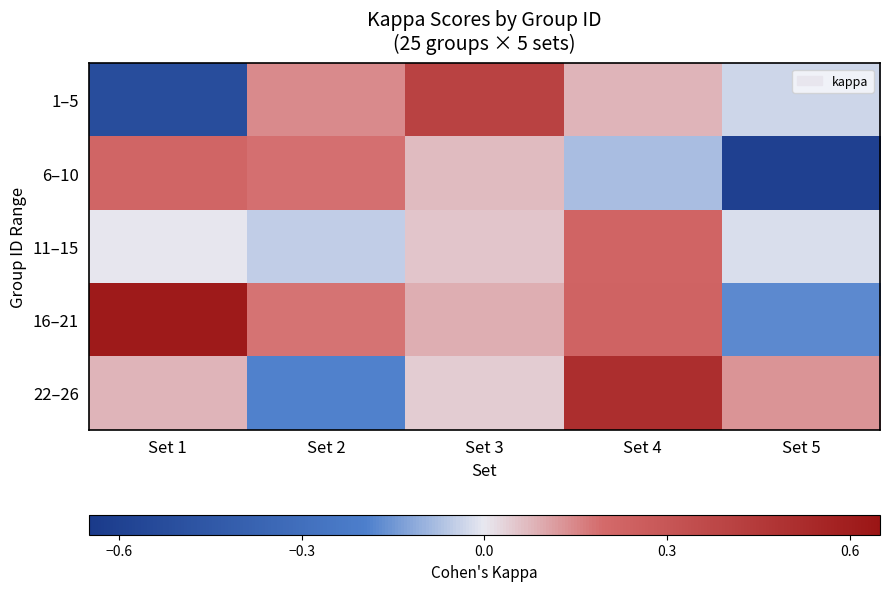

Which series has the widest spread of values?

1–5